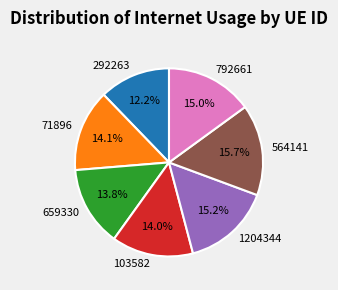

To the nearest percent, what is the combined percentage of 71896 and 292263?

26%